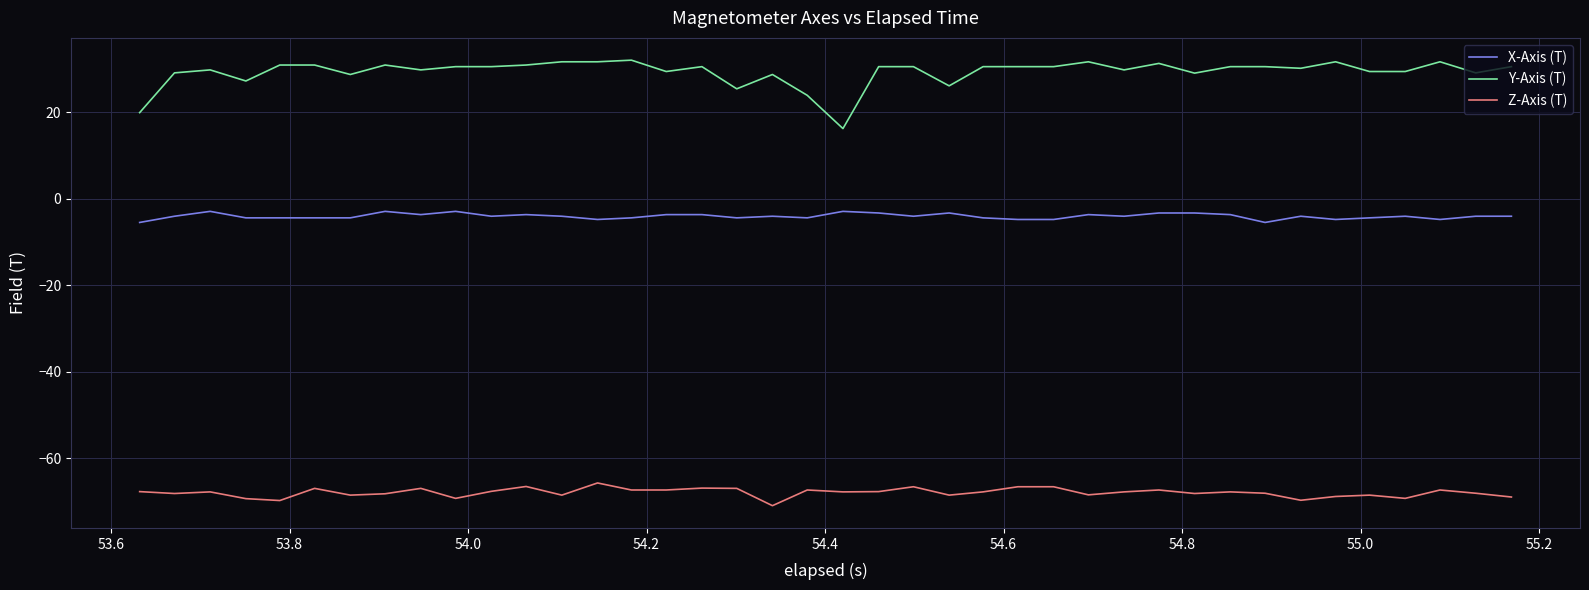

True or false: Y-Axis (T) and Z-Axis (T) cross at least once.

False